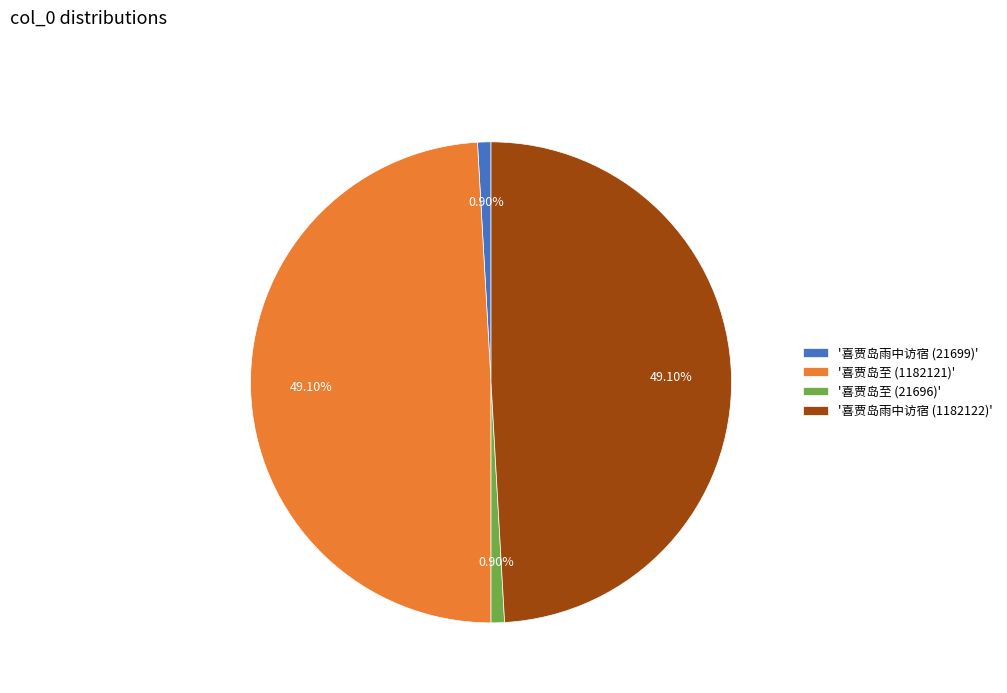

What is the ratio of the value at '喜贾岛至 (1182121)' to the value at '喜贾岛雨中访宿 (21699)'?

54.5